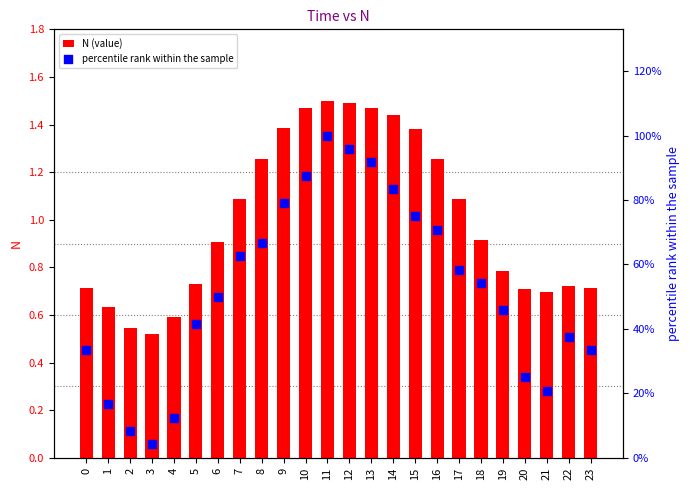

Which series reaches the minimum Y coordinate?

N (value)